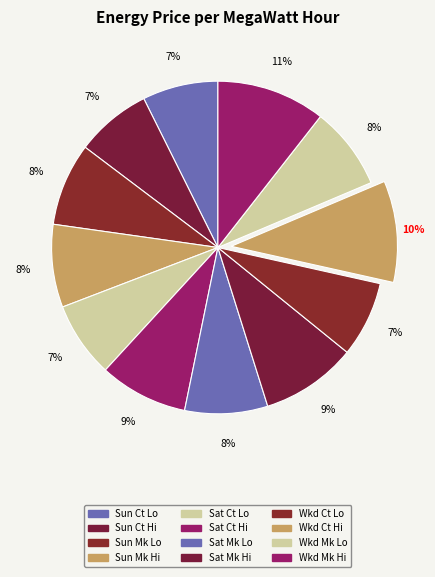

Count the number of slices in the pie.

12